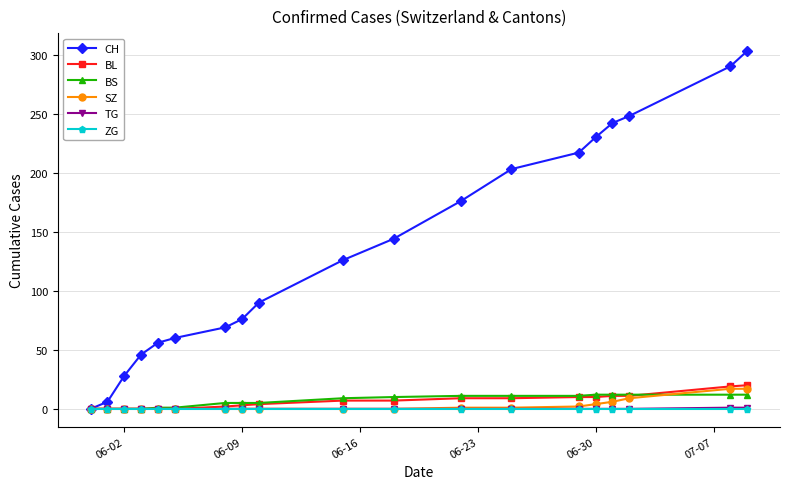

Which series has the widest spread of values?

CH